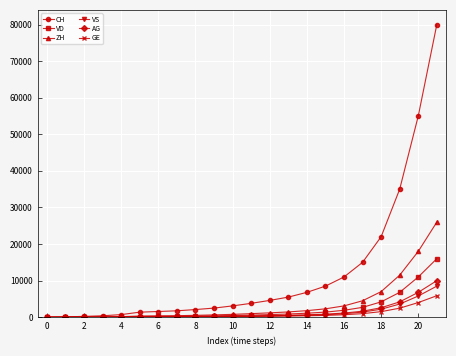

Which series has the largest range (max minus min)?

CH